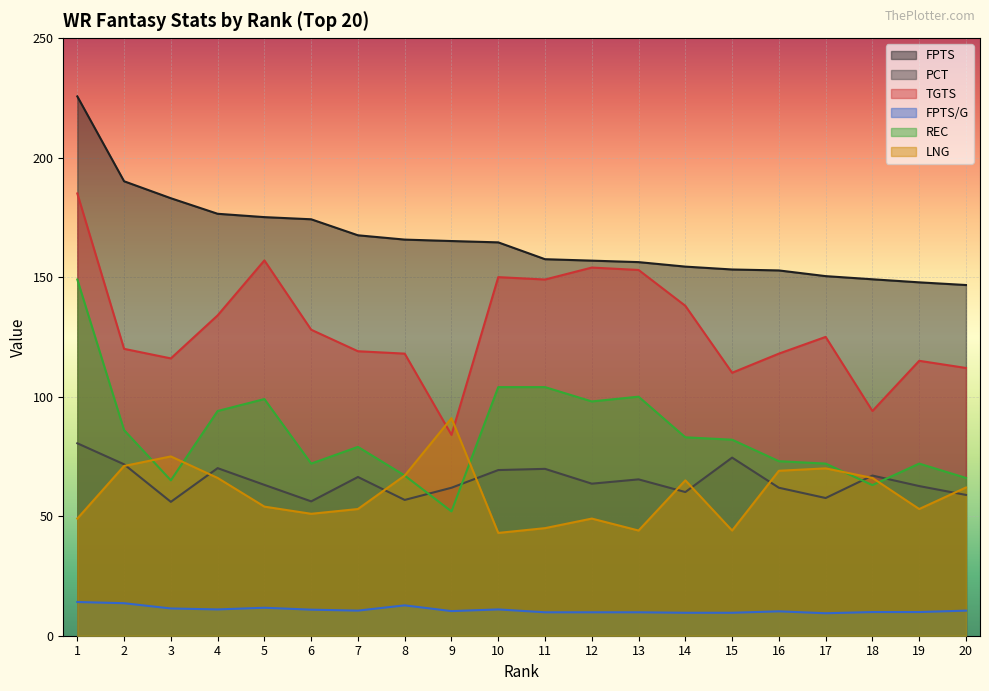

Is it true that FPTS/G equals 14.1 at 15?

False